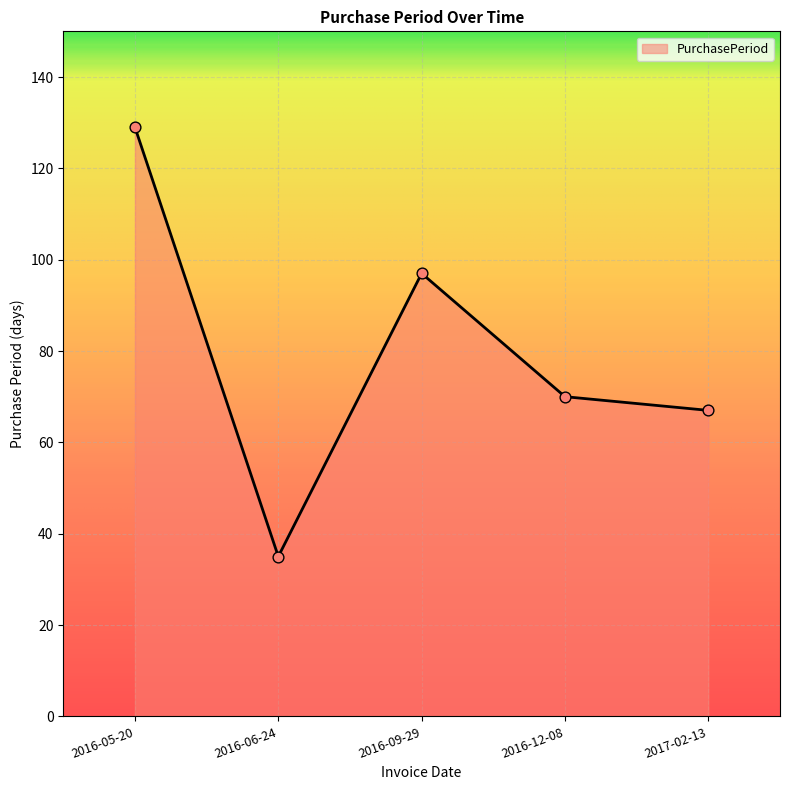

What is the change in value from 2016-05-20 to 2016-06-24?

-94